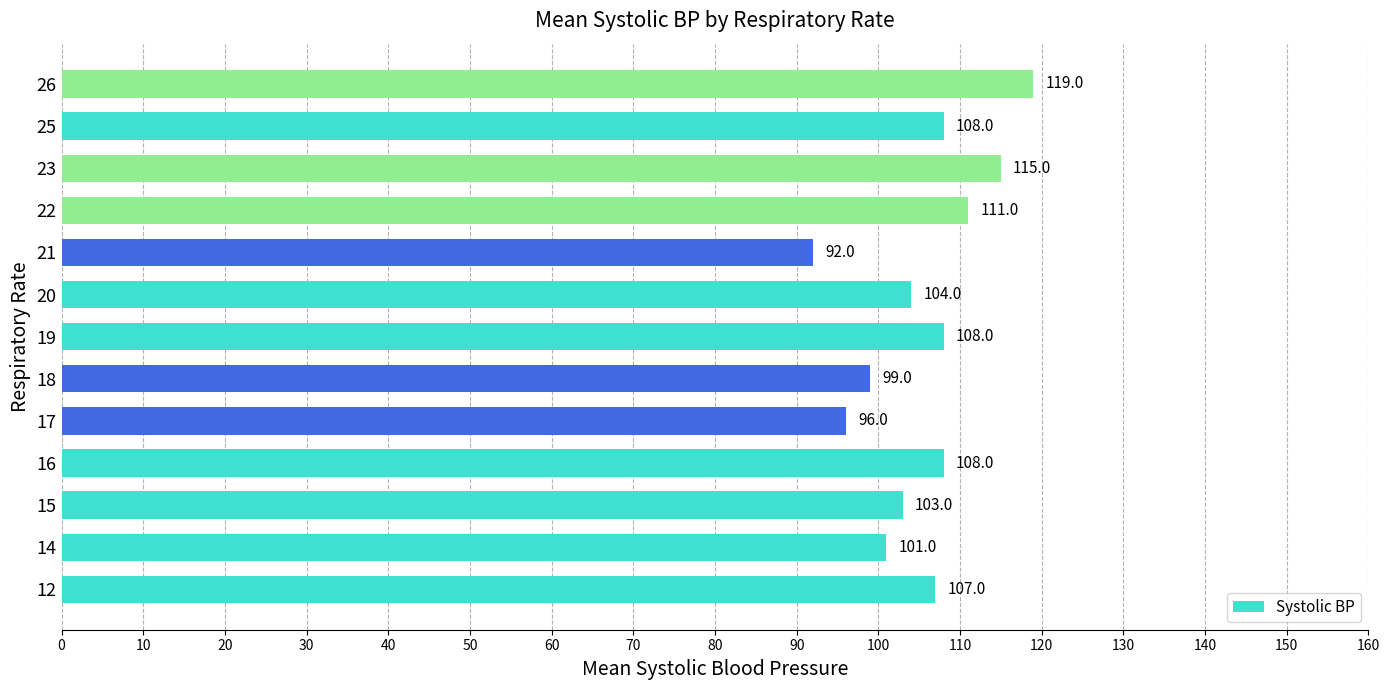

How many bars are there in total?

13